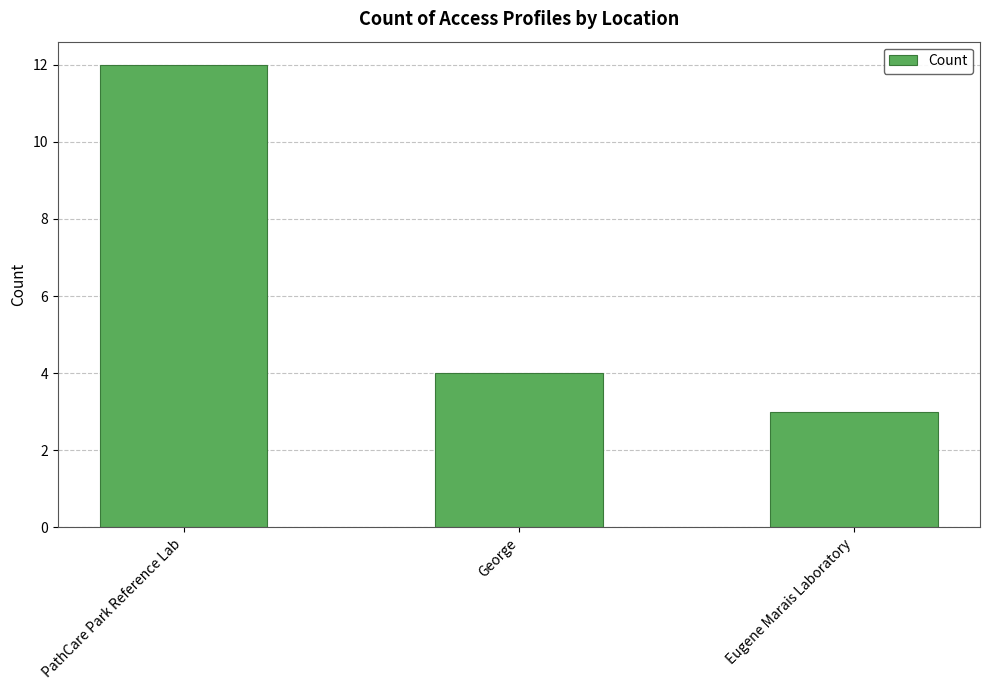

Does the chart contain any negative values?

No